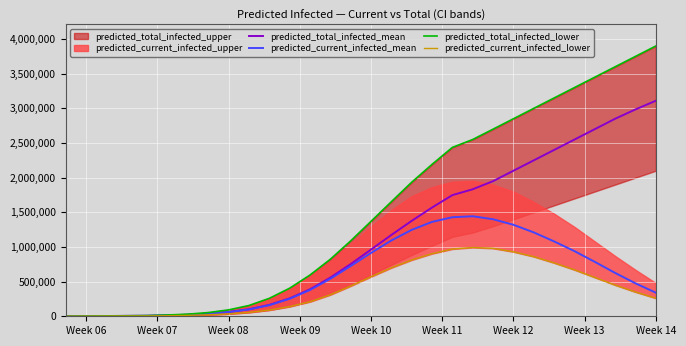

At which label does predicted_total_infected_mean reach its peak?

Week 14